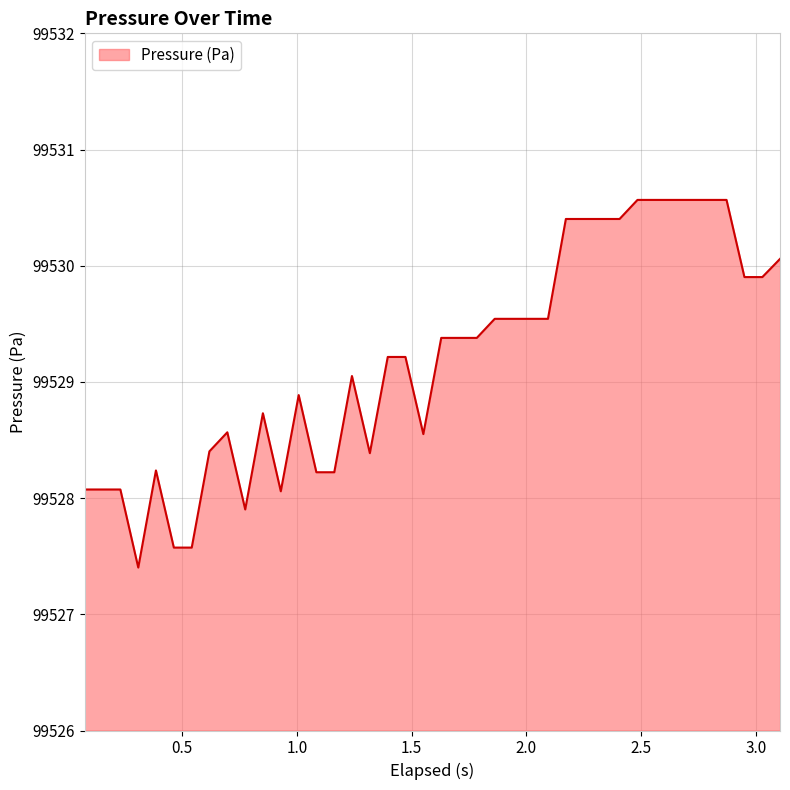

What is the greatest value displayed?

99530.6